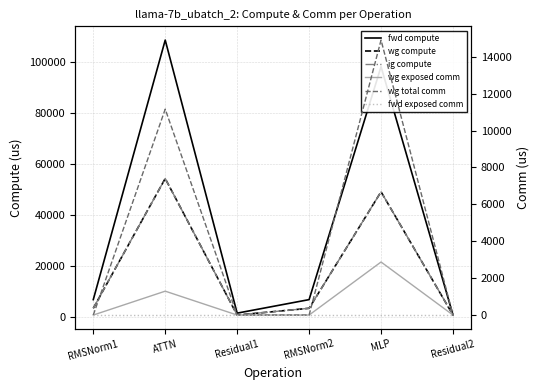

How many data points in ig compute are above 3401?

4